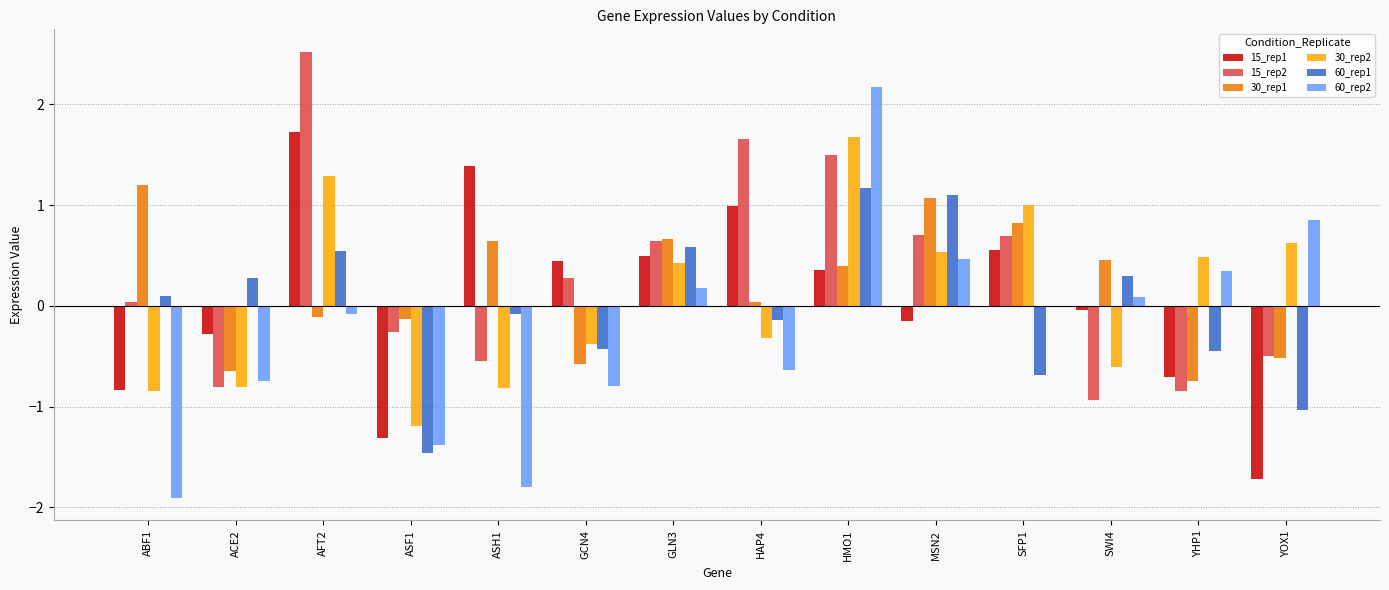

What is the sum of the 30_rep1 values at YOX1 and GCN4?

-1.1